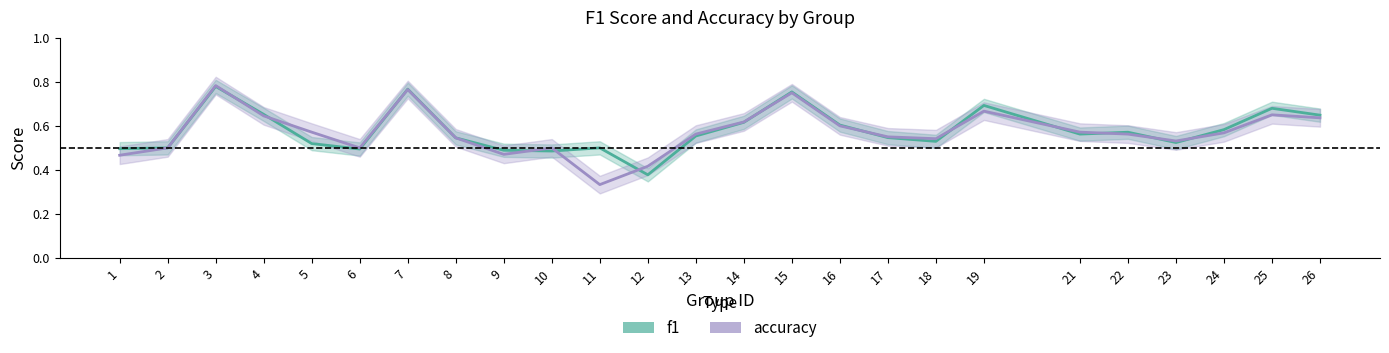

What value does the accuracy series have at 22?

0.6